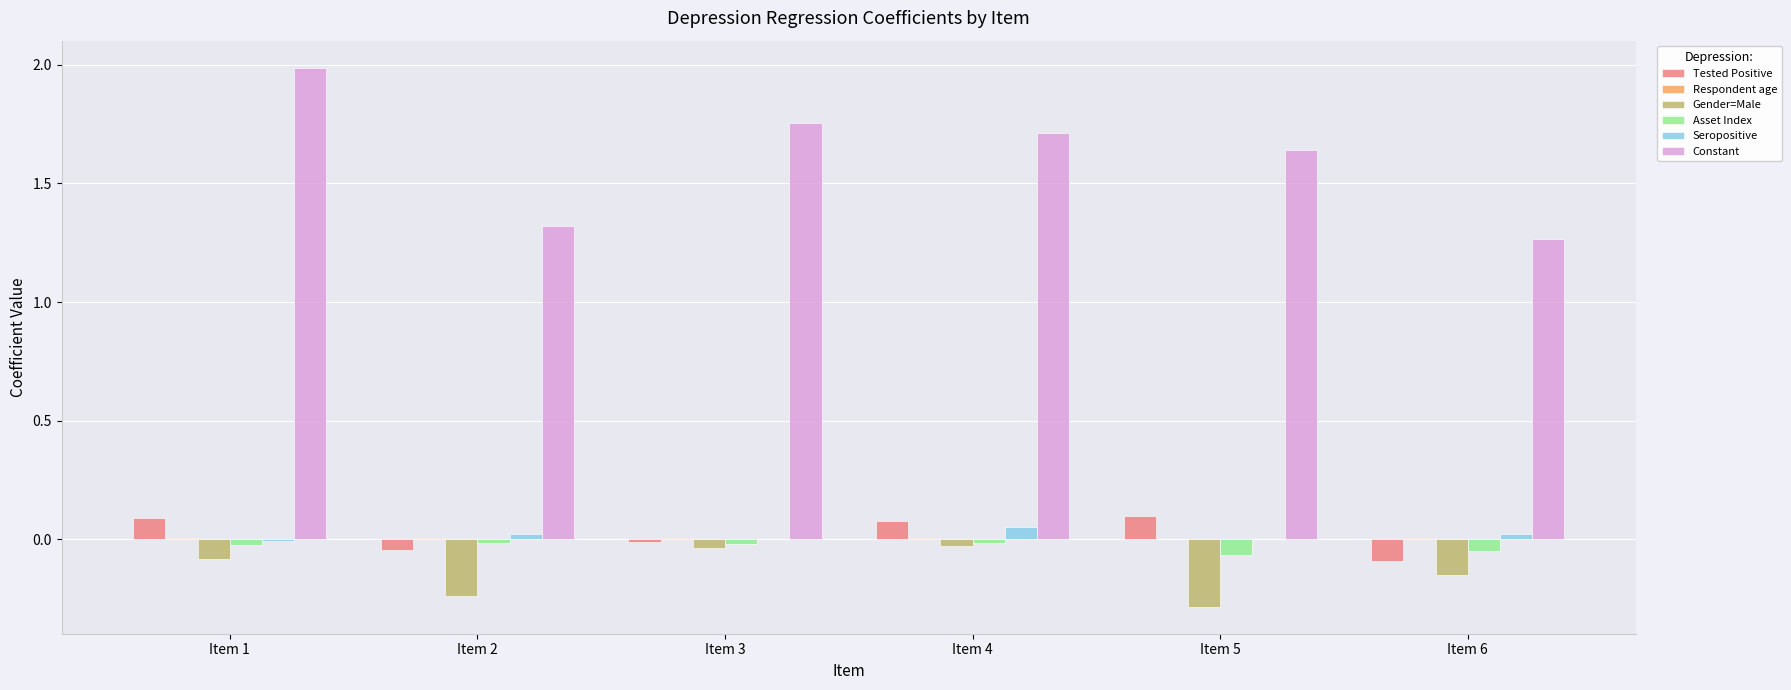

Which series has the largest total across all categories?

Constant